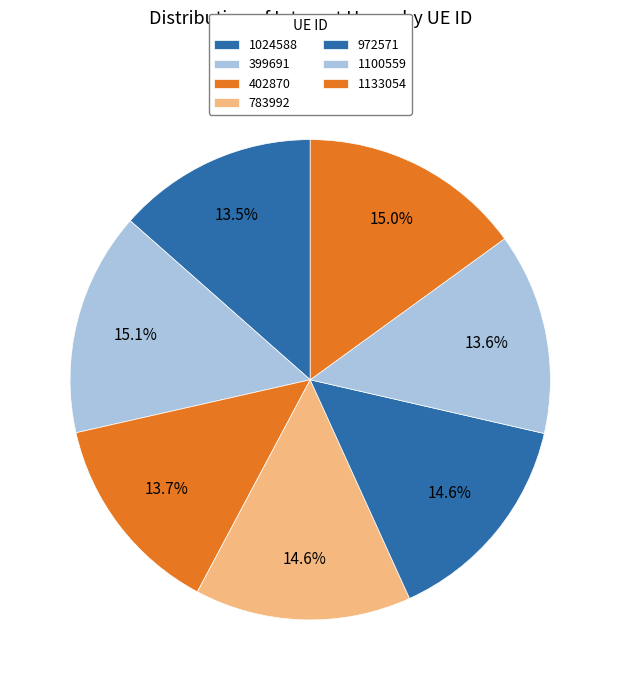

Is the sum of 399691 and 402870 greater than half?

No